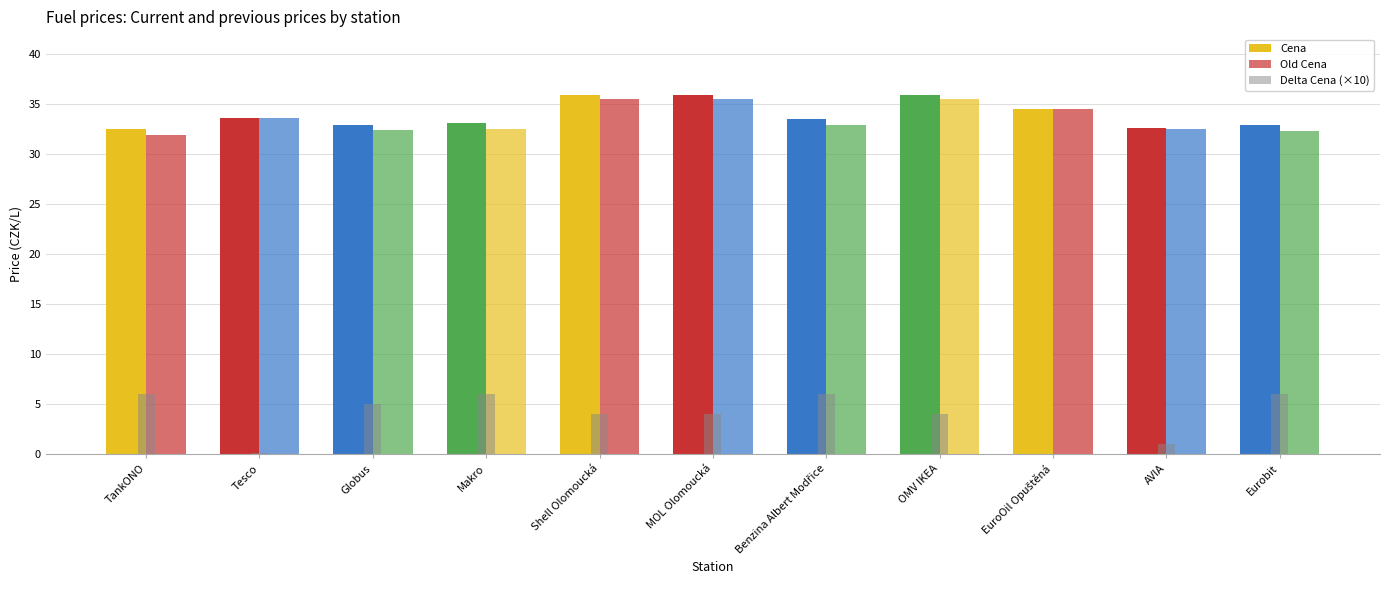

What is the minimum value for Old Cena?

31.9